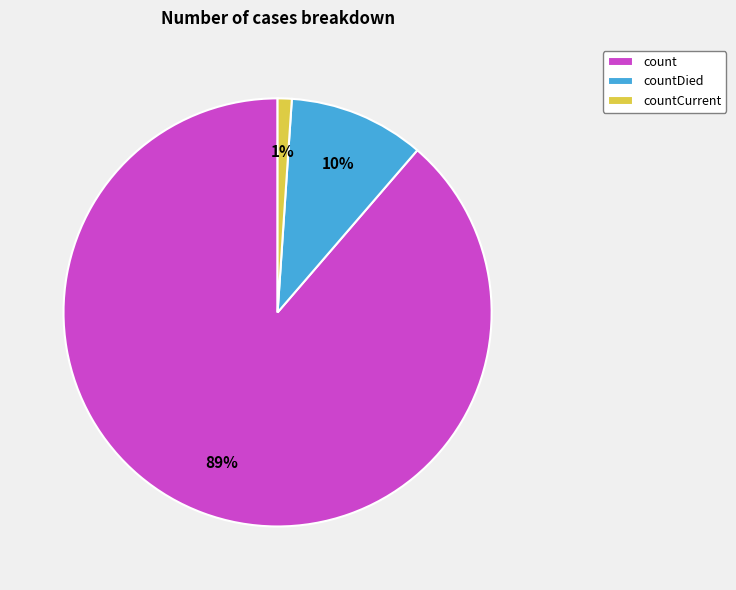

Rank the categories by value from lowest to highest.

countCurrent, countDied, count